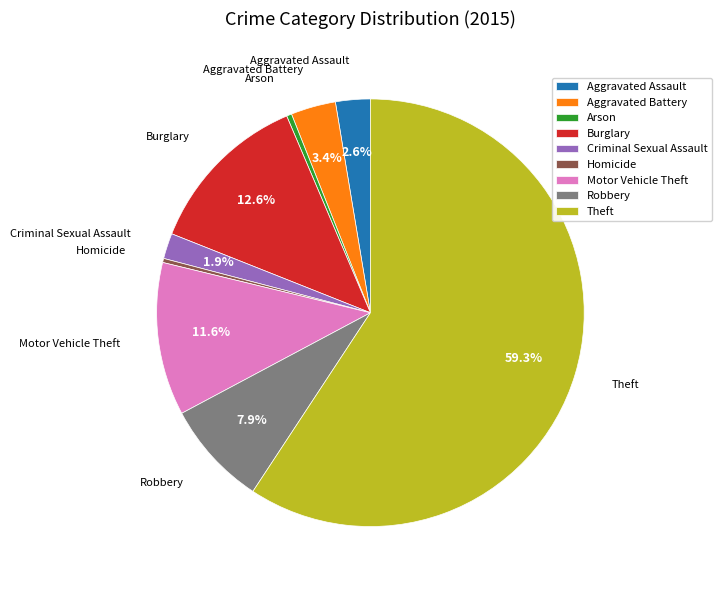

What is the largest slice in the pie chart?

Theft